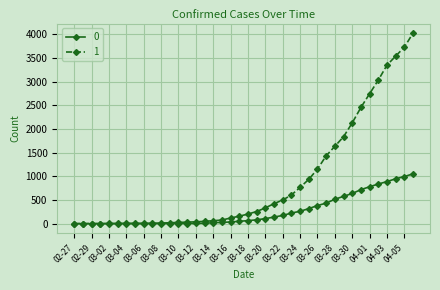

At how many categories does at least one series exceed 3966?

1